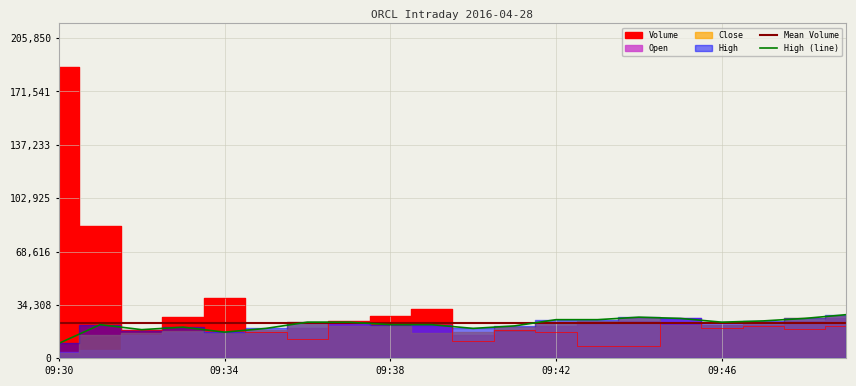

What is the highest value of the Mean Volume series?

22456.4